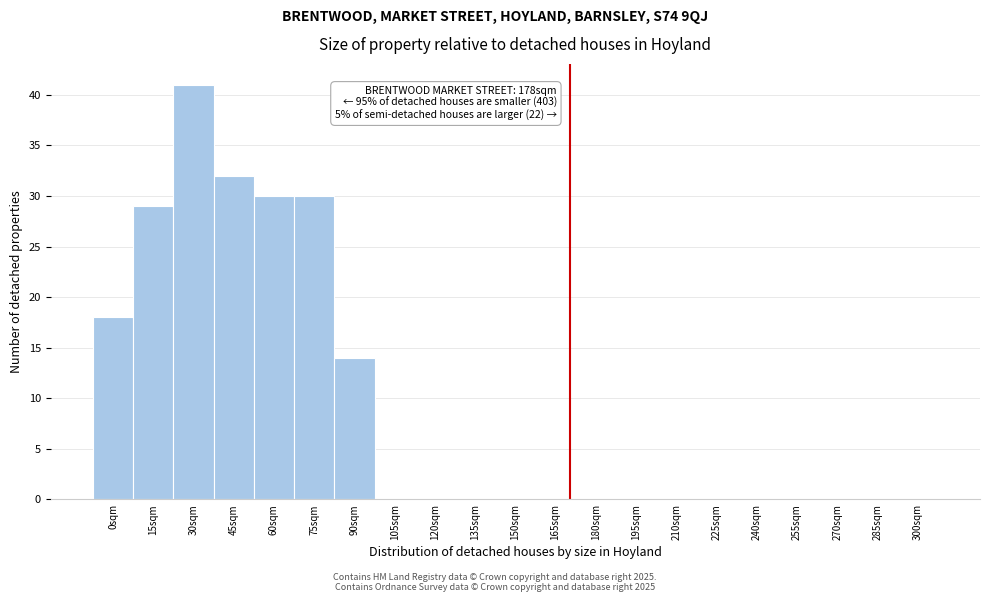

Reading left to right, list all the values displayed in this chart.

0sqm=18	15sqm=29	30sqm=41	45sqm=32	60sqm=30	75sqm=30	90sqm=14	105sqm=0	120sqm=0	135sqm=0	150sqm=0	165sqm=0	180sqm=0	195sqm=0	210sqm=0	225sqm=0	240sqm=0	255sqm=0	270sqm=0	285sqm=0	300sqm=0